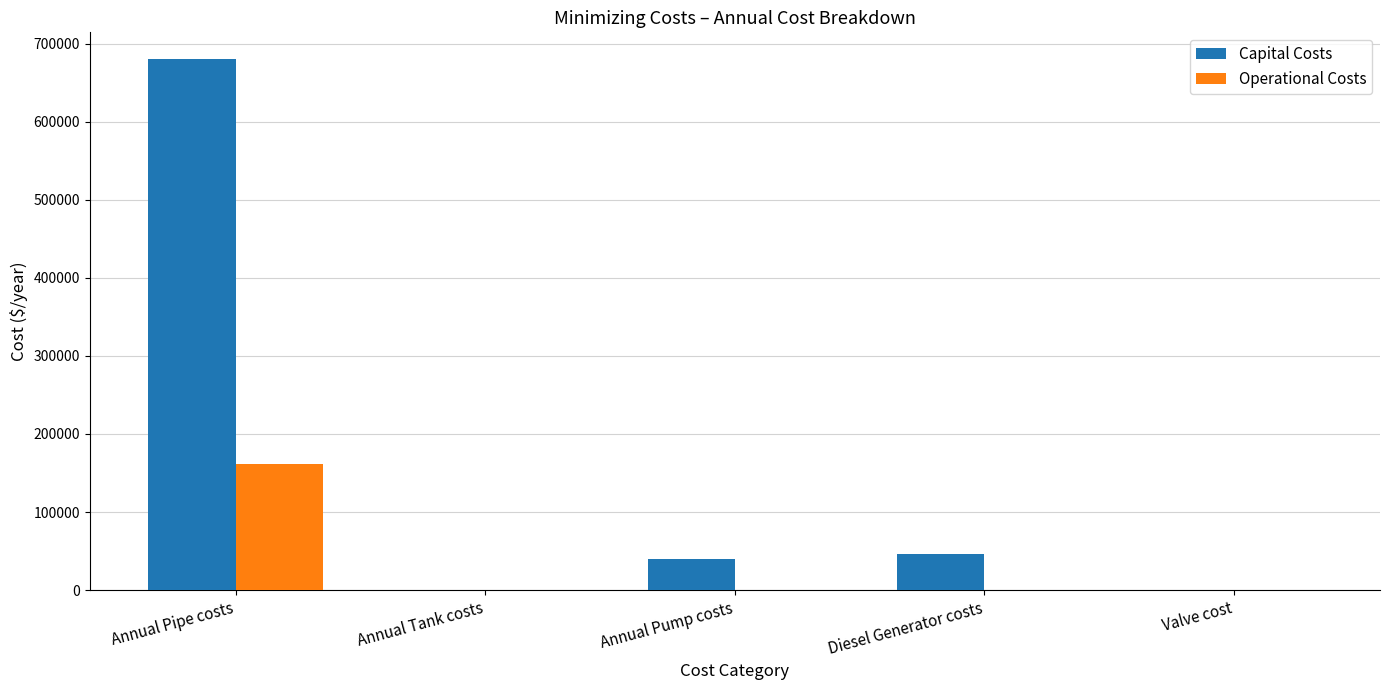

Which series has the widest spread of values?

Capital Costs